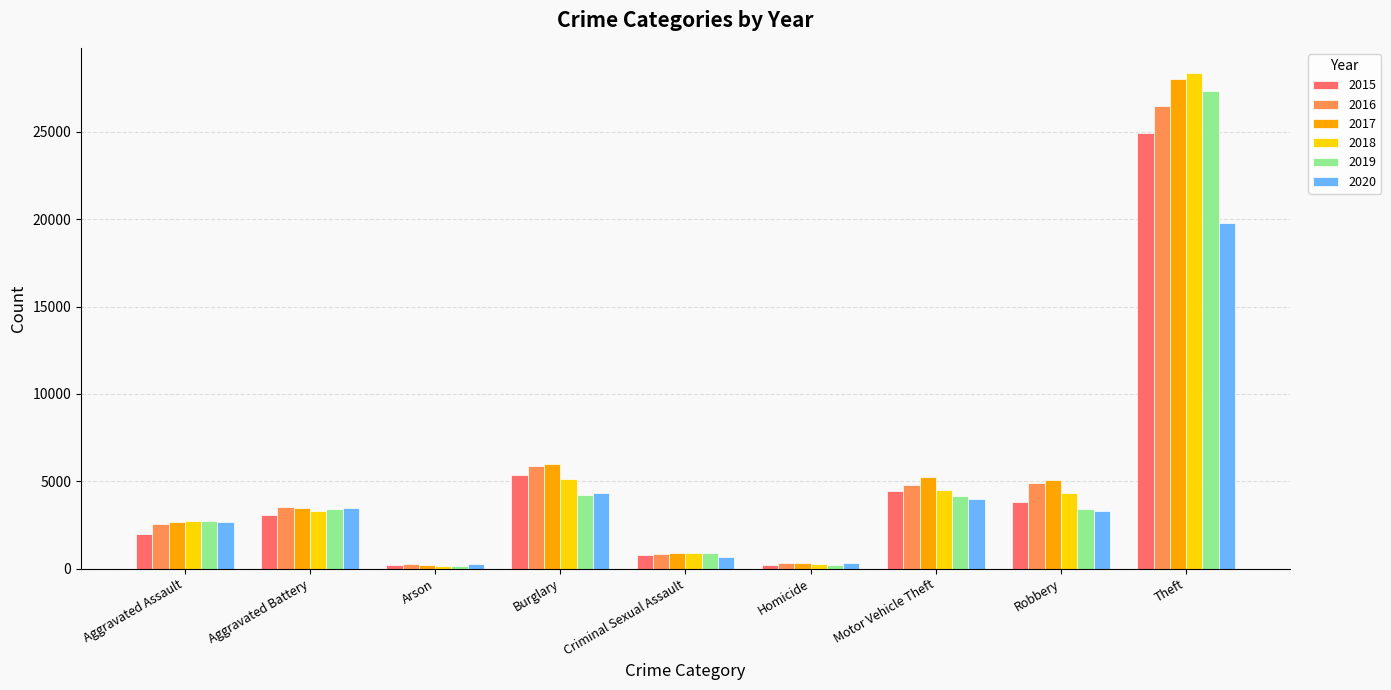

At which category is the sum across all series the highest?

Theft